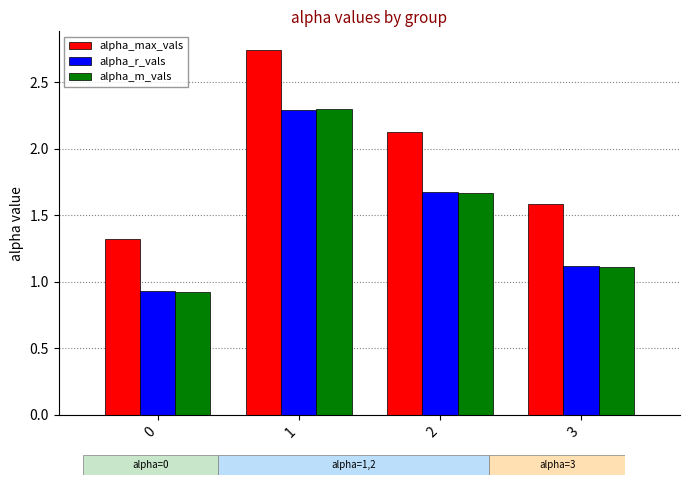

What is the average value of the alpha_r_vals series?

1.5